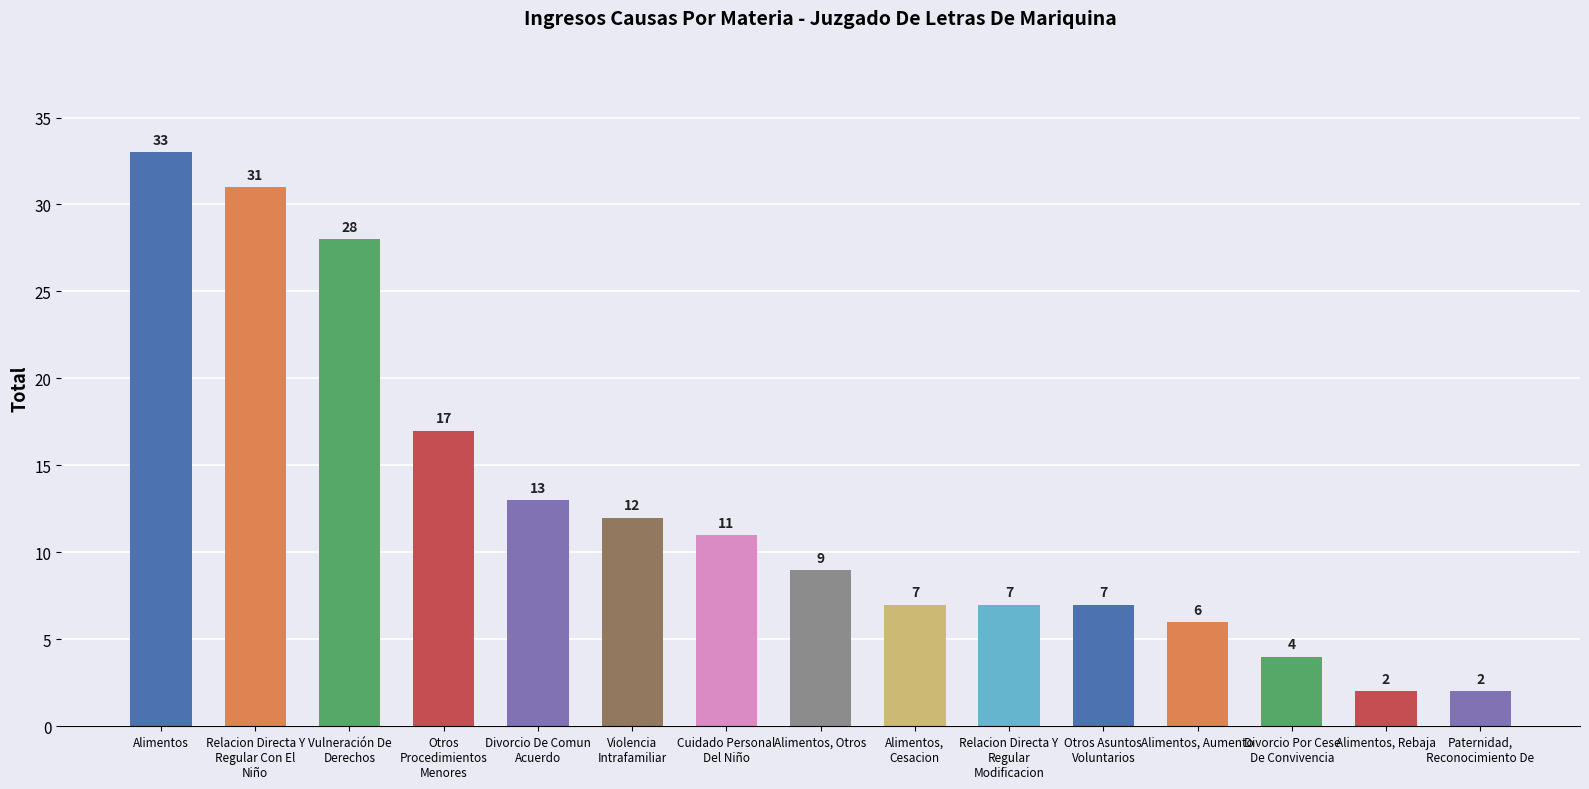

Is it true that the value at Alimentos, Otros is 6?

False